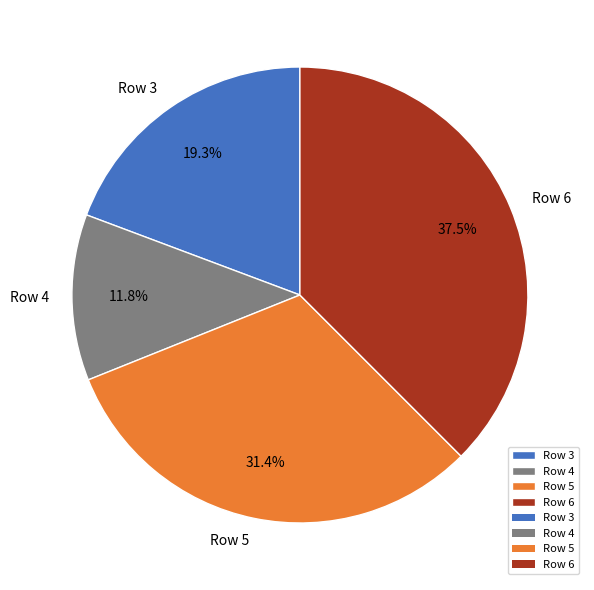

To the nearest percent, what percentage of the pie is Row 3?

19%